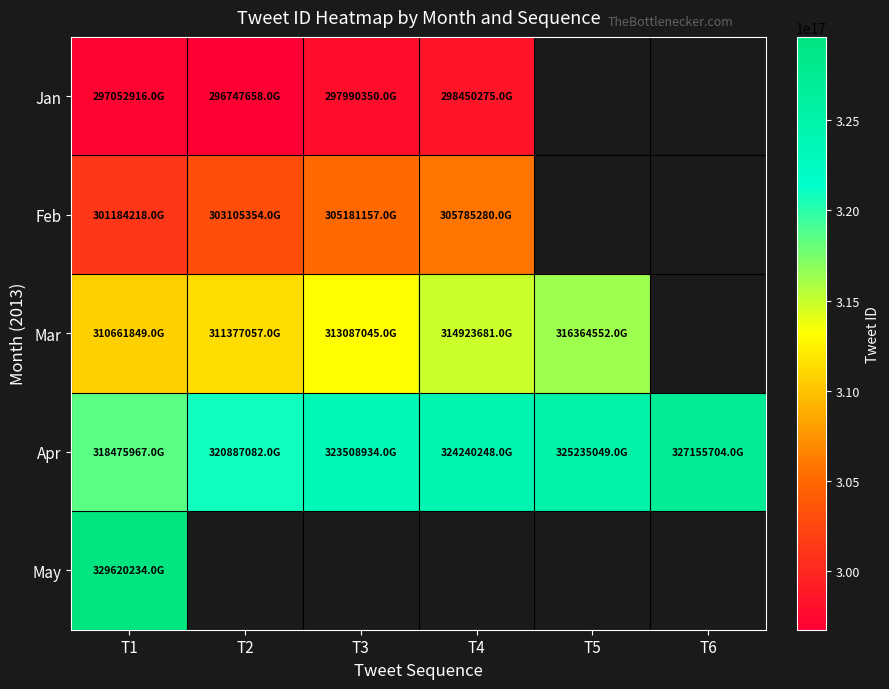

What is the difference between the maximum and minimum values in the Feb series?

4601062031884288.0